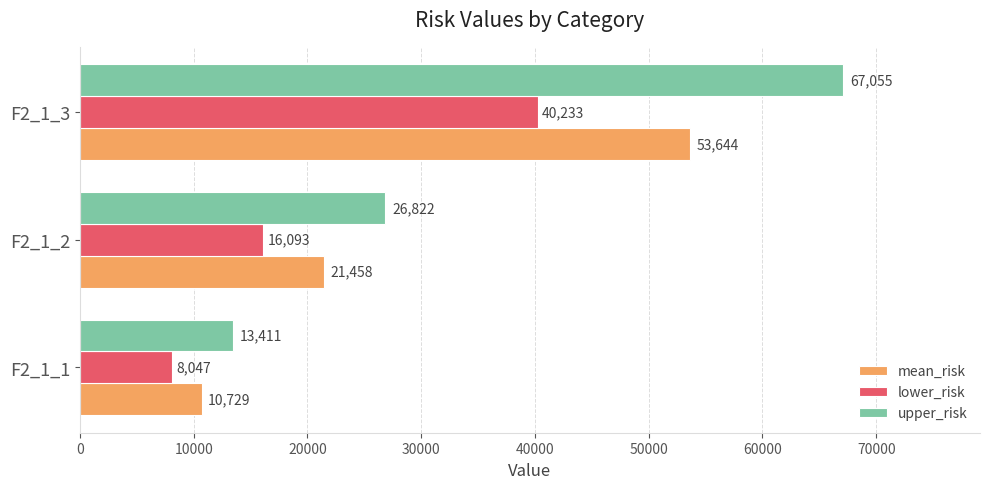

At F2_1_3, list the series in order from largest to smallest.

upper_risk, mean_risk, lower_risk